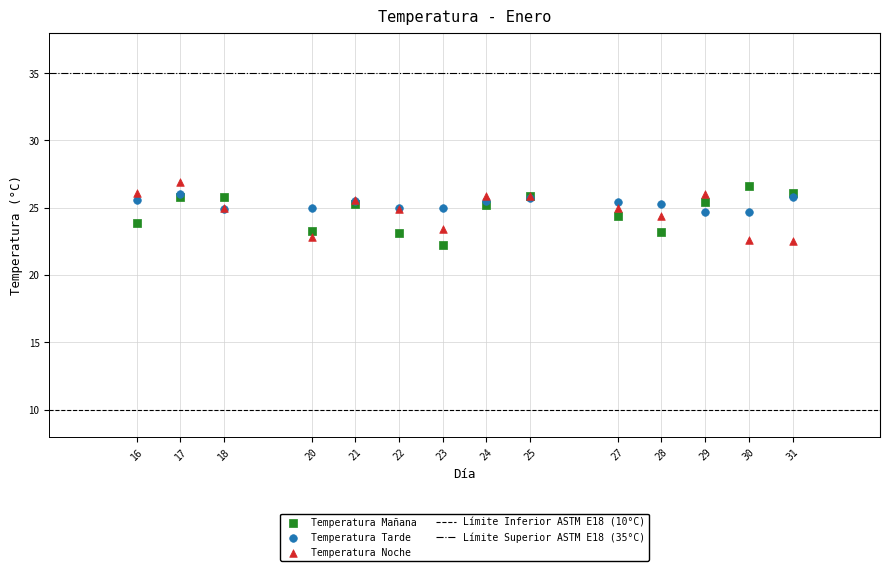

Which series reaches the maximum Y coordinate?

Temperatura Noche